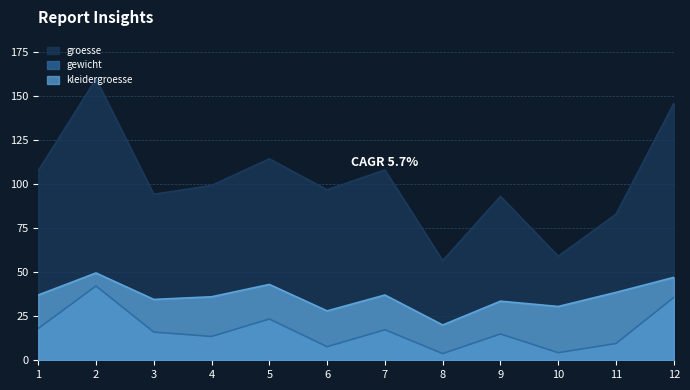

At which category does gewicht reach its first local valley?

4